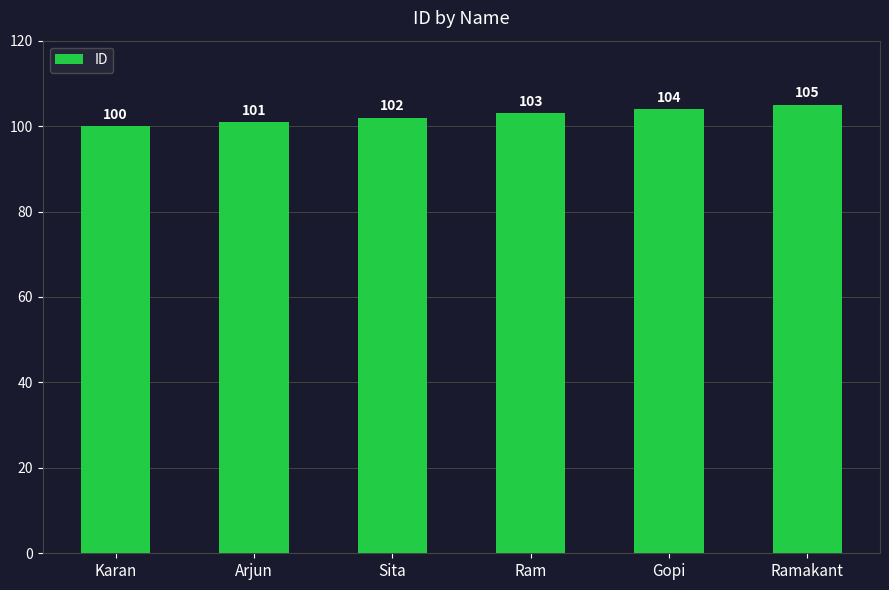

How many data points does each series have?

6